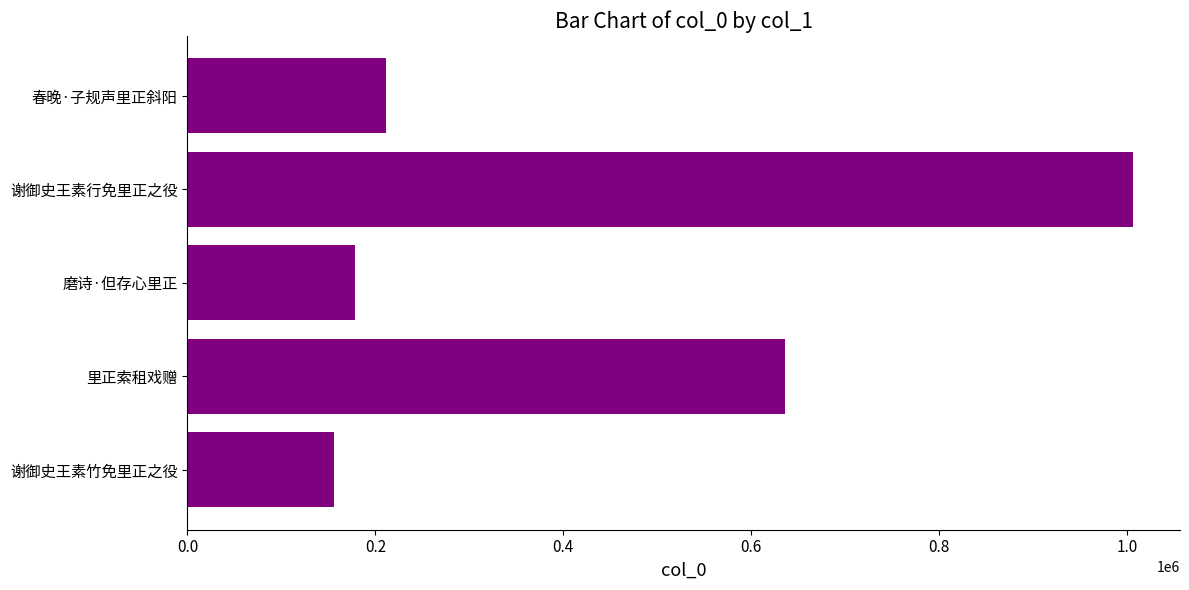

Which category has the highest value across all series?

谢御史王素行免里正之役